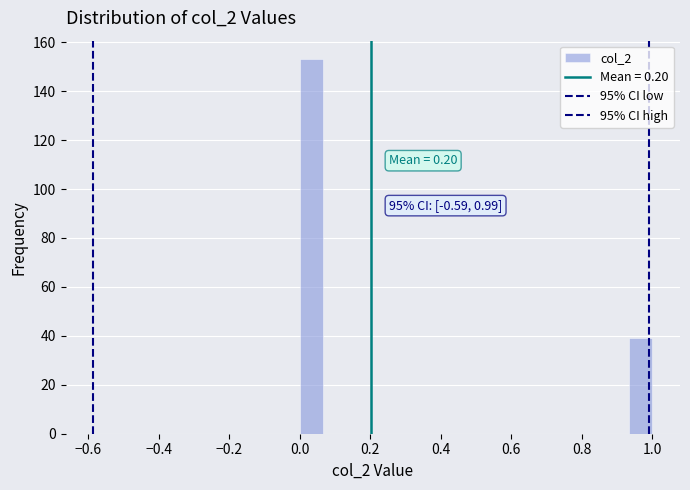

Around what value on the x-axis is the tallest bar? Give the approximate position of its centre, as read against the axis.

0.04